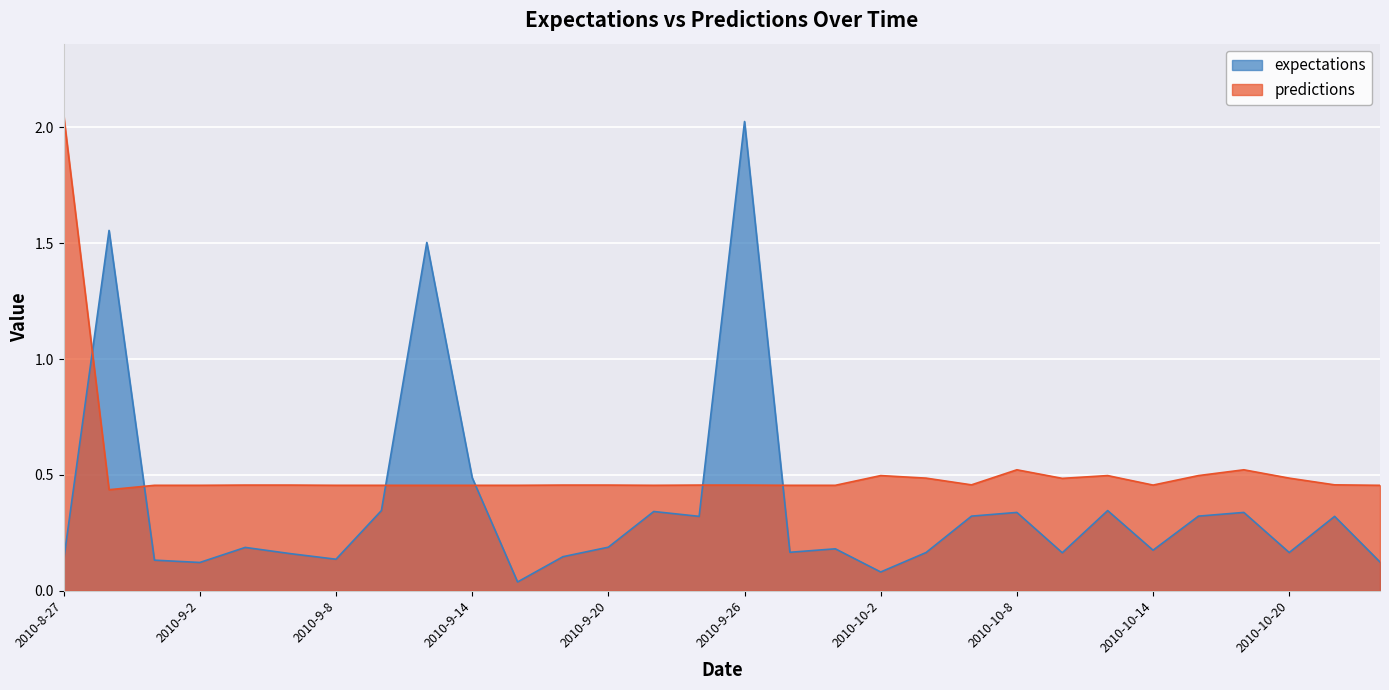

What is the spread (max minus min) of values at 2010-9-28?

0.3